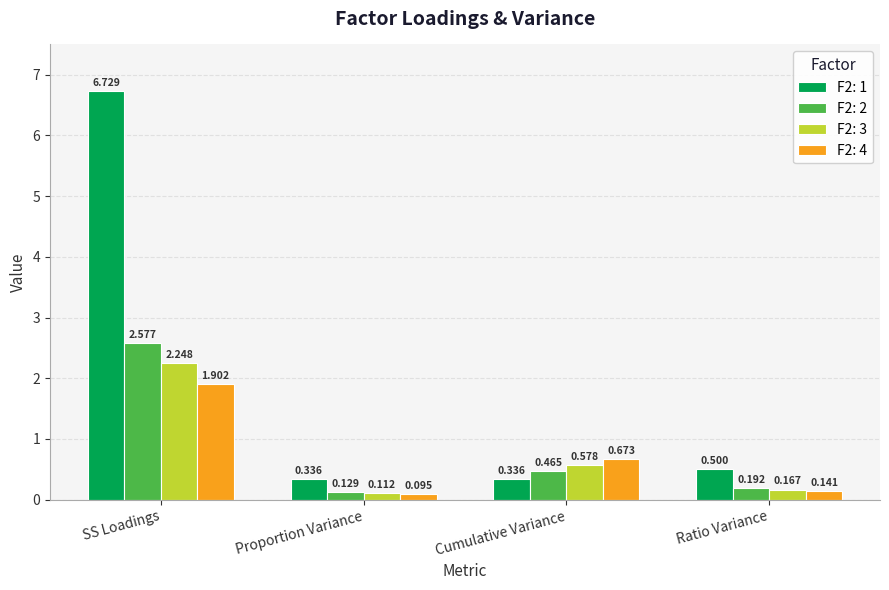

Where is F2: 1 nearest to the value 3?

Ratio Variance